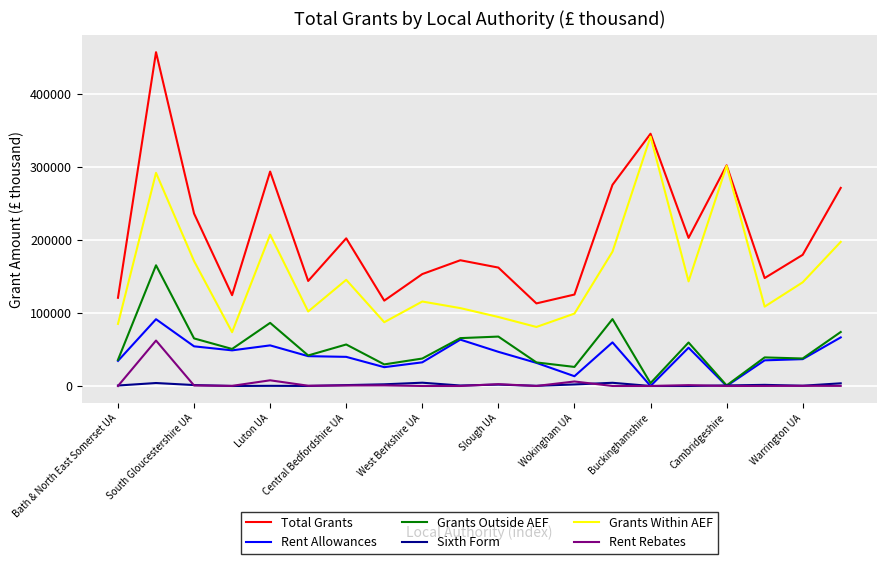

Count the number of categories in the chart.

20